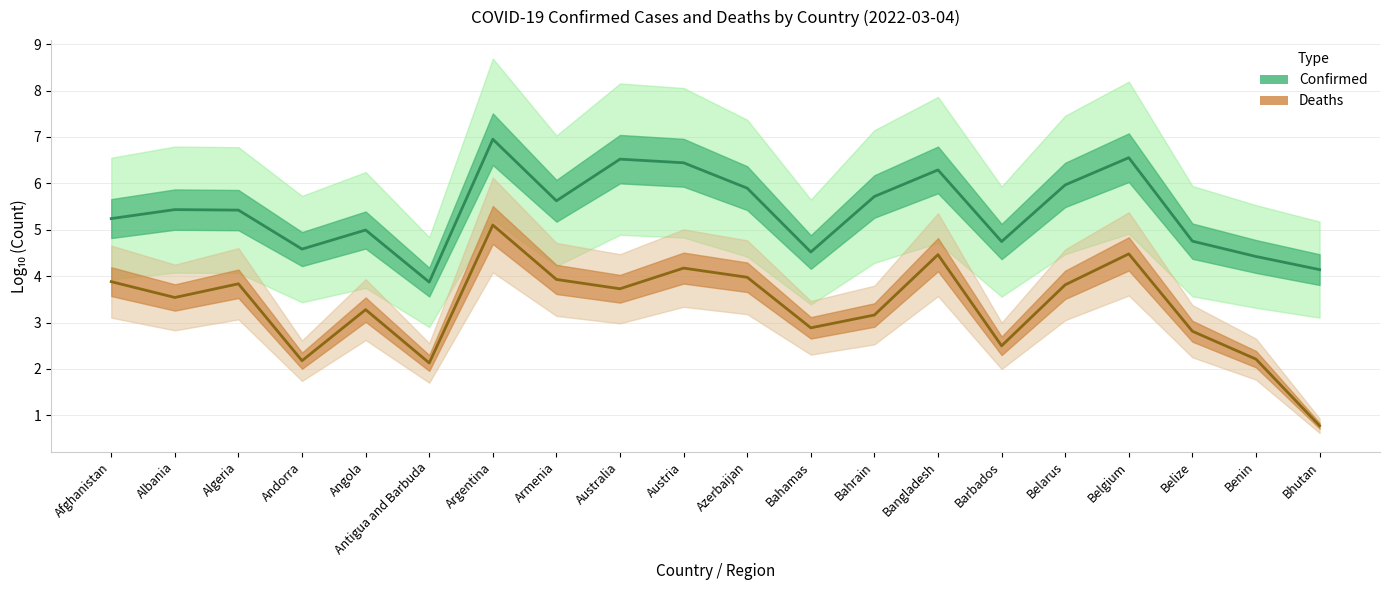

What is the sum of the Confirmed values at Belize and Algeria?

10.2